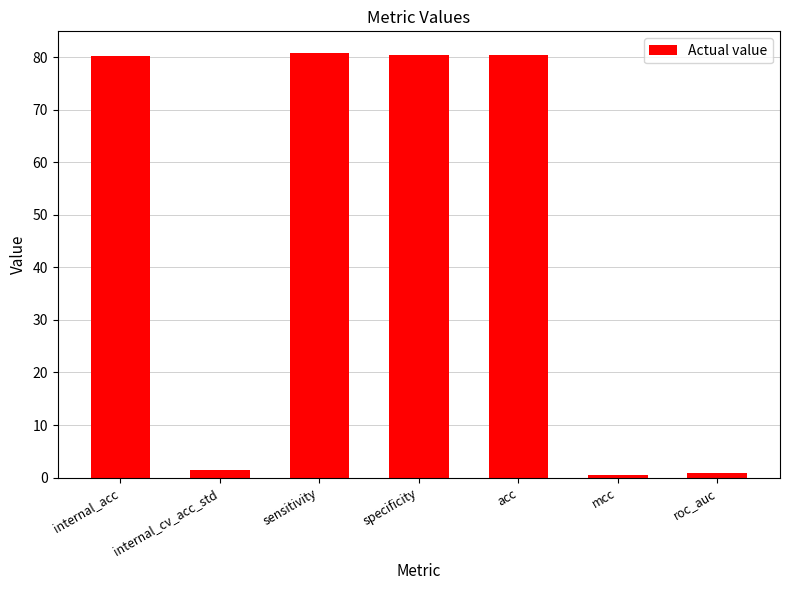

What is the smallest value displayed?

0.5